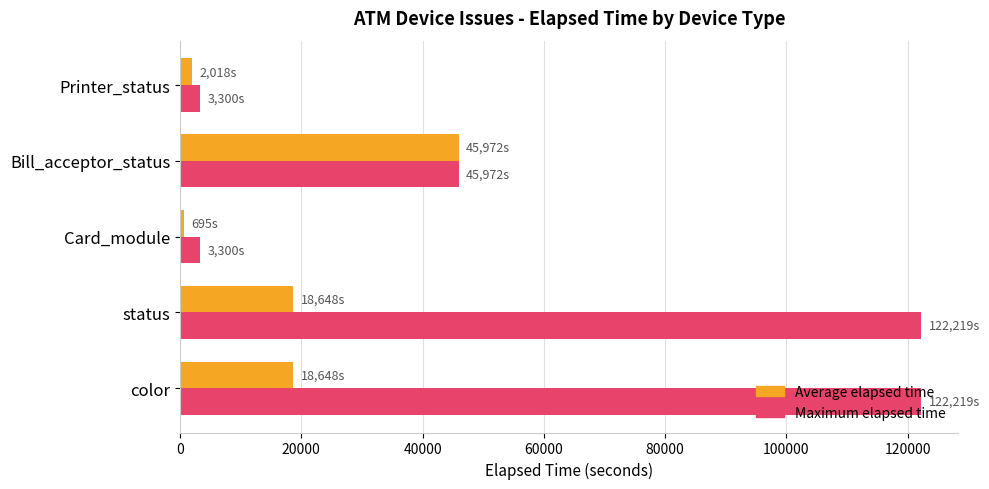

What are all the series names shown in the legend?

Average elapsed time, Maximum elapsed time